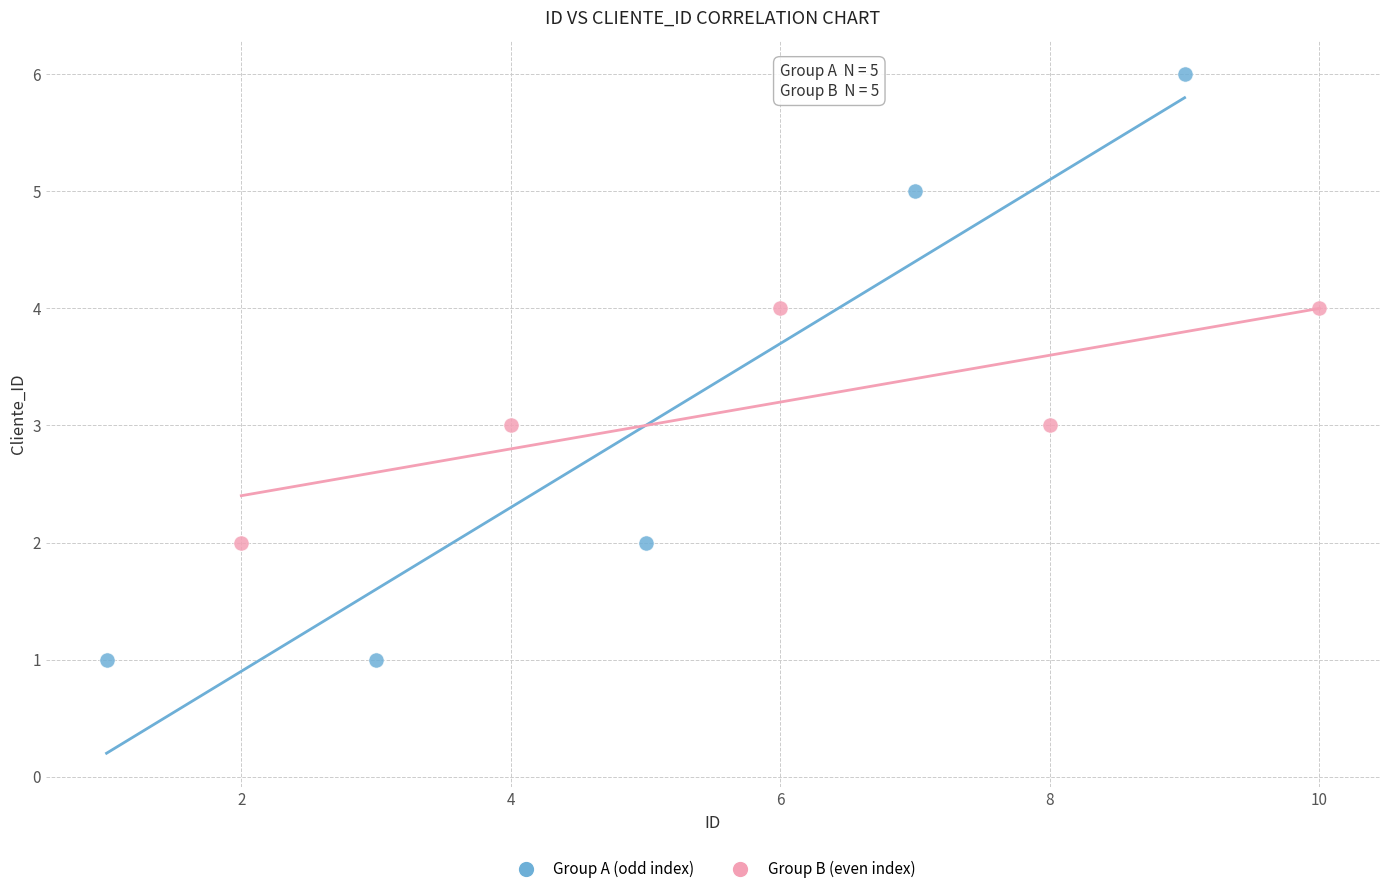

Which series reaches the maximum Y coordinate?

Group A (odd index)